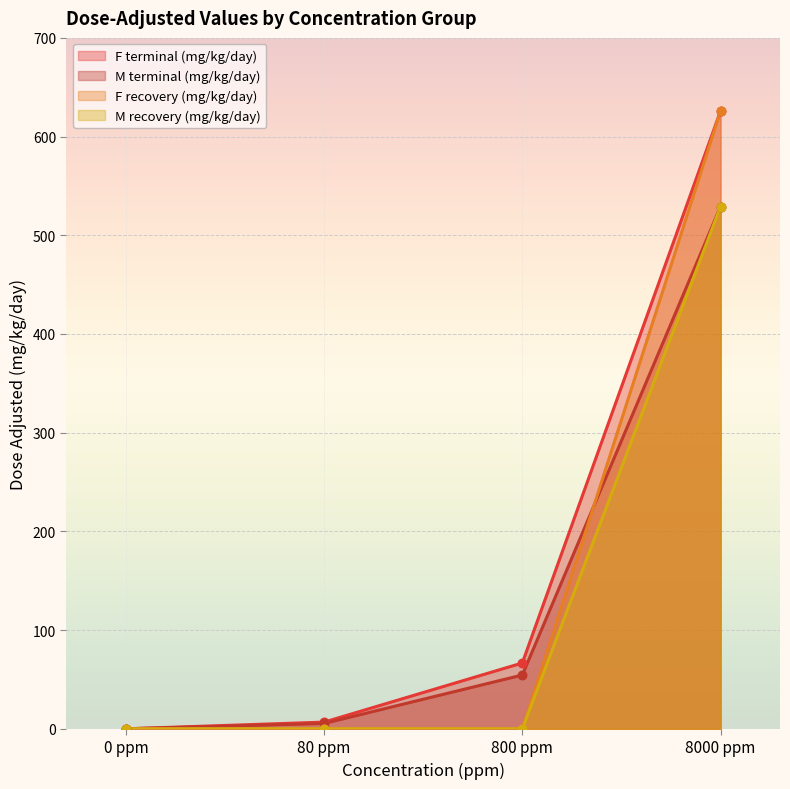

What are all the series names shown in the legend?

F terminal (mg/kg/day), M terminal (mg/kg/day), F recovery (mg/kg/day), M recovery (mg/kg/day)